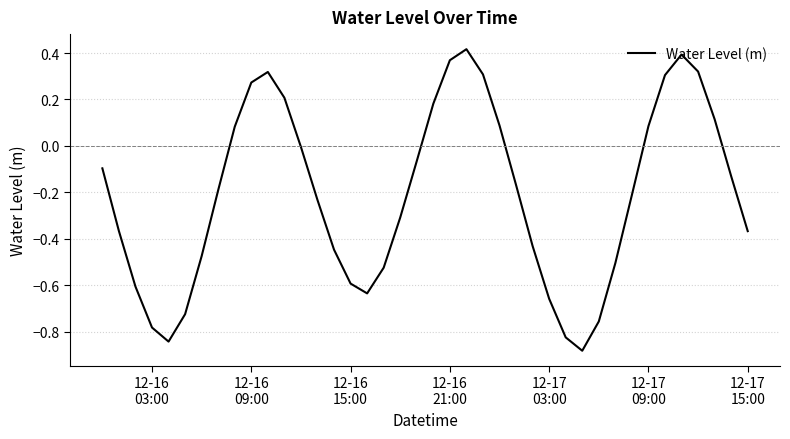

What is the difference between the maximum and minimum values?

1.3